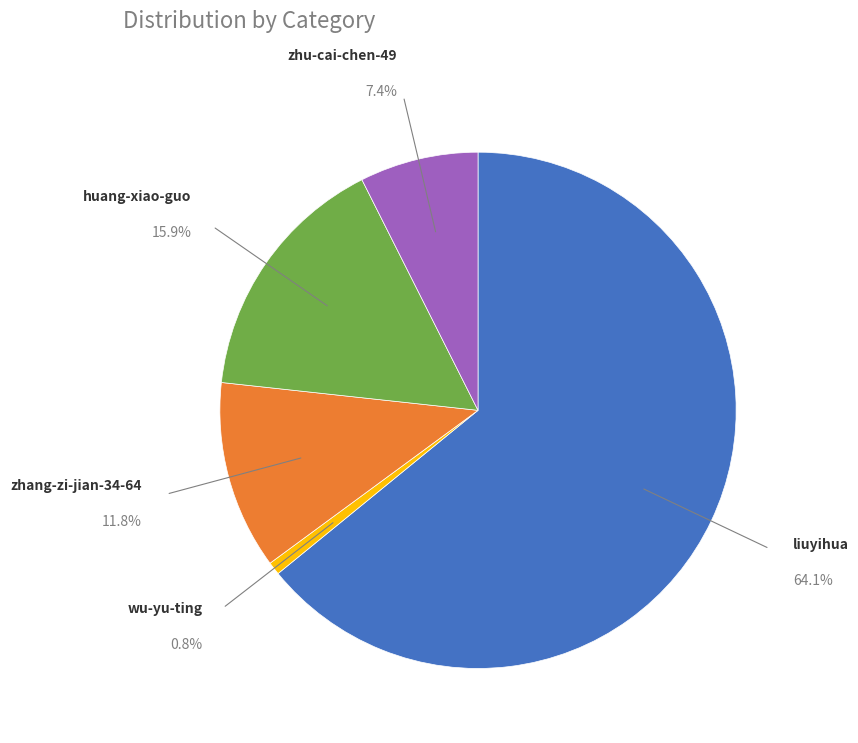

What is the majority slice?

liuyihua